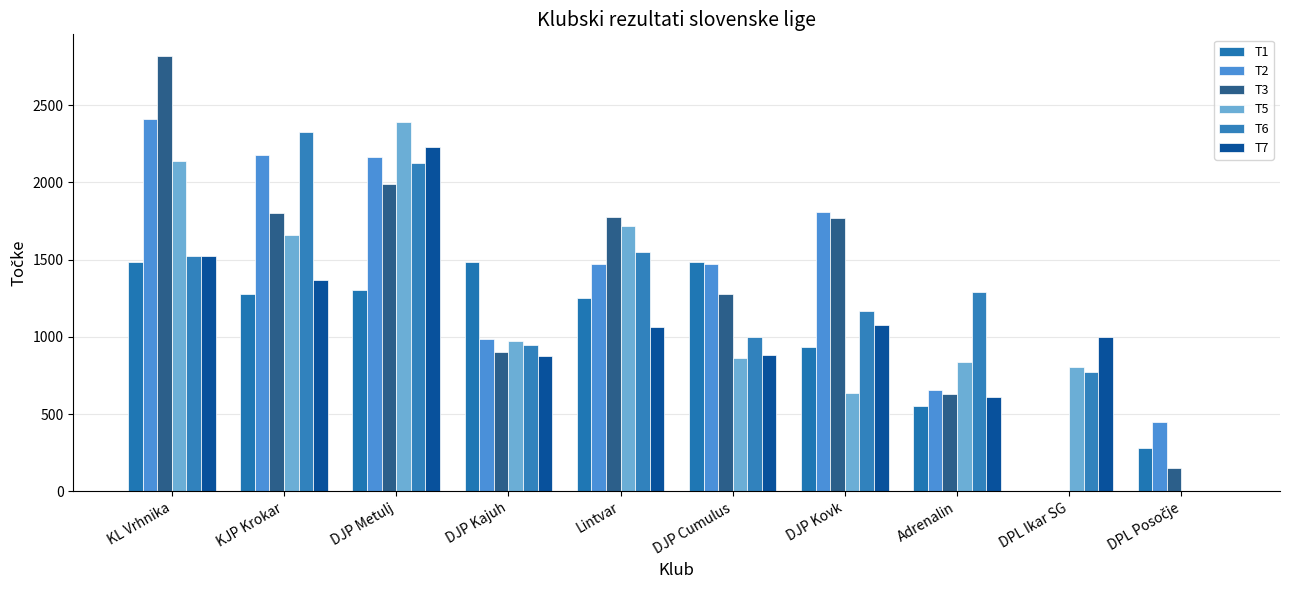

Where does the T5 series first go above 974?

KL Vrhnika